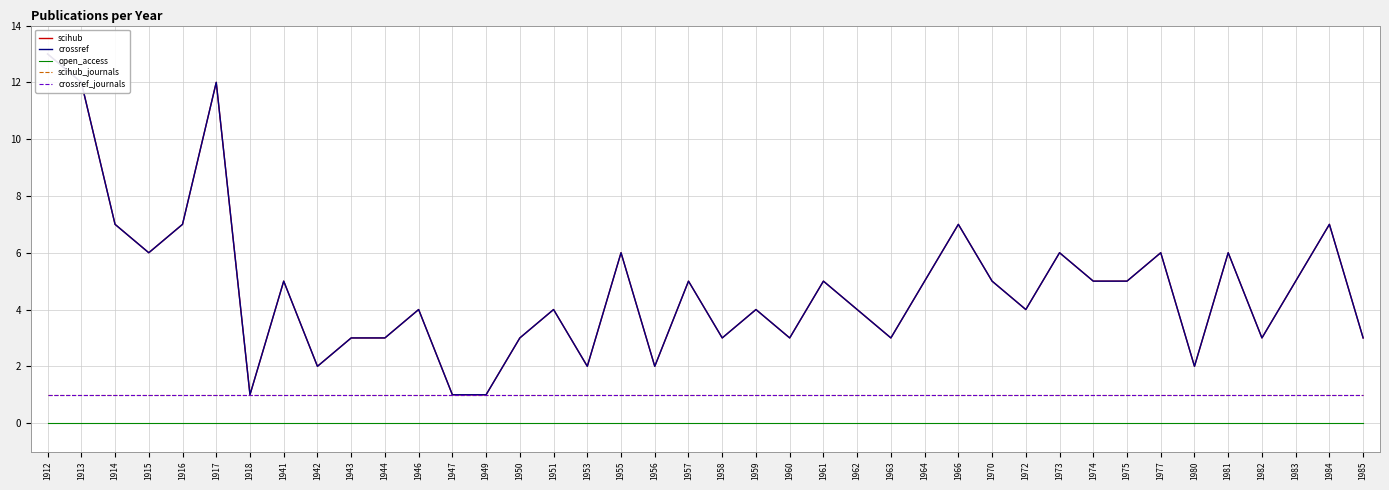

At 1958, list the series in order from smallest to largest.

open_access, scihub_journals, crossref_journals, scihub, crossref